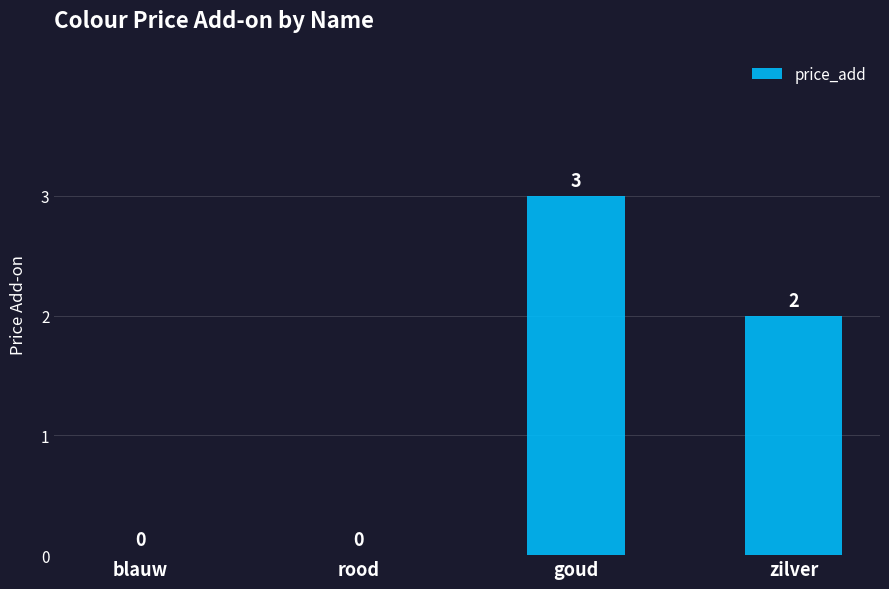

Between blauw and zilver, which is larger?

zilver